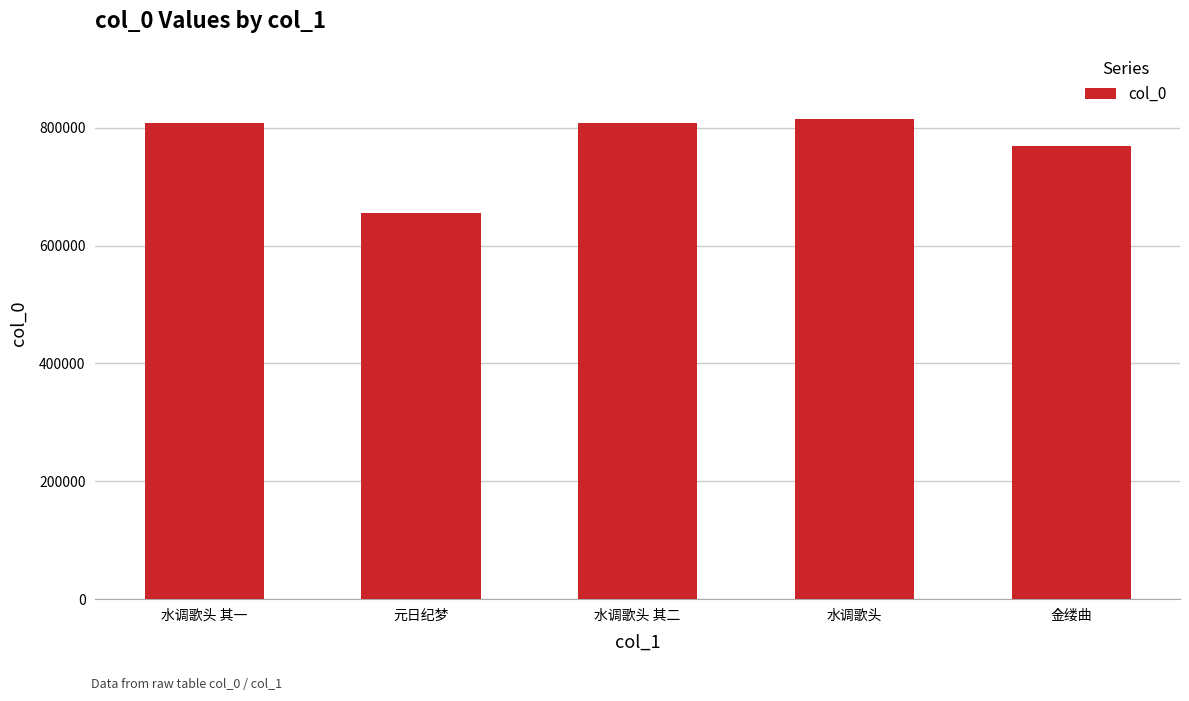

How many series are shown in this chart?

1